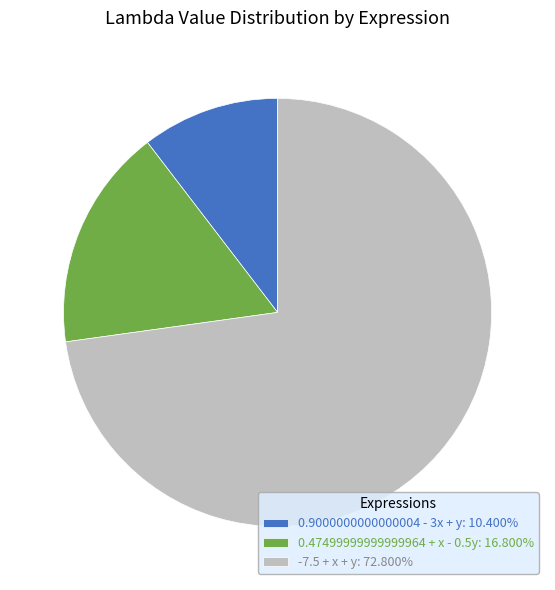

Do 0.9000000000000004 - 3x + y: 10.400% and -7.5 + x + y: 72.800% together represent more than half of the pie?

Yes